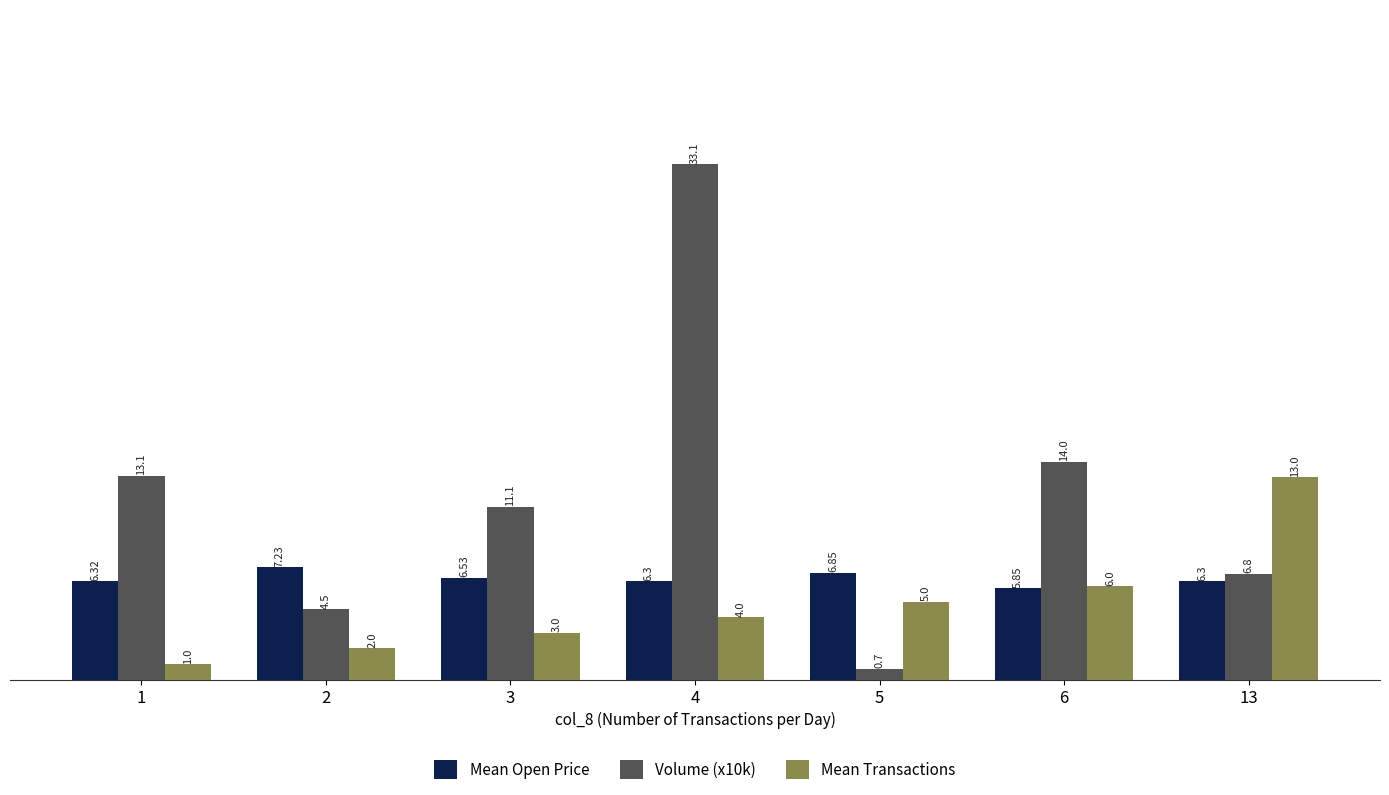

Which series has the largest range (max minus min)?

Volume (x10k)